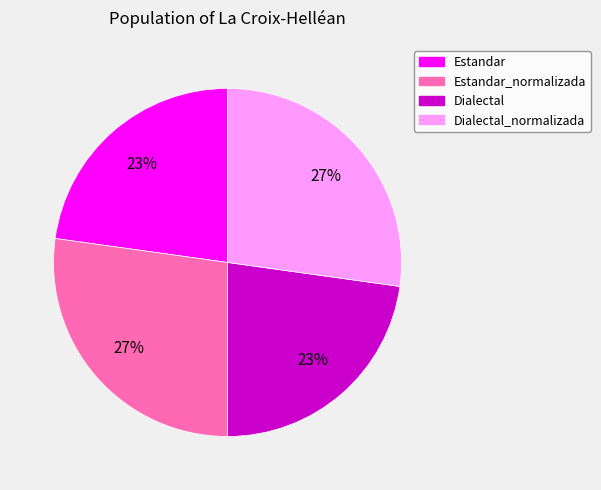

What percentage is the Dialectal_normalizada slice, to the nearest percent?

27%